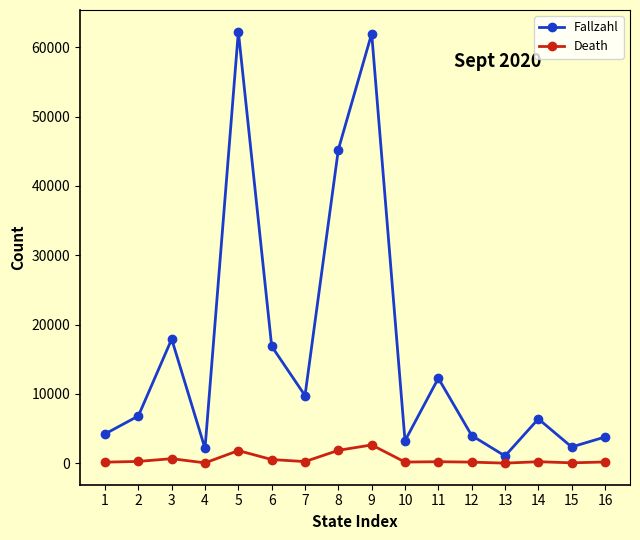

The value of Fallzahl at 7 is 12925. True or false?

False